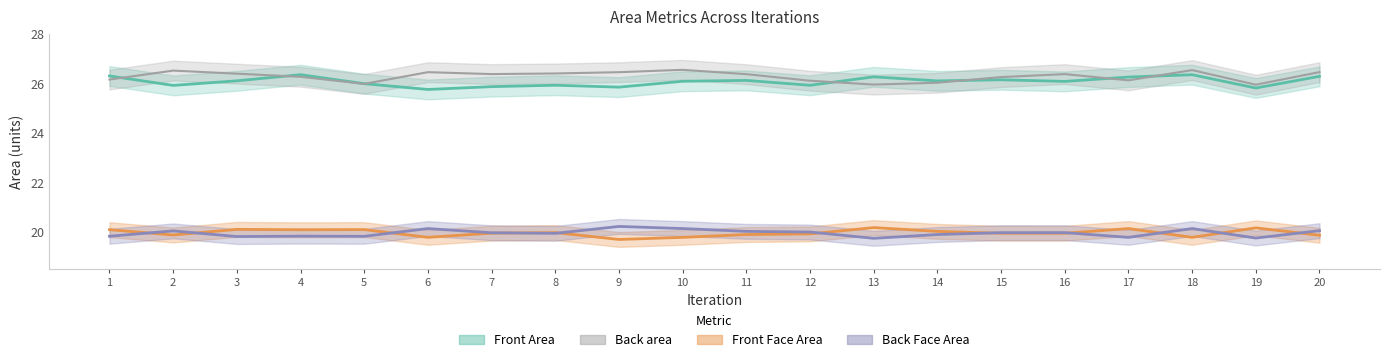

Read the Front Face Area value at 3.

20.1